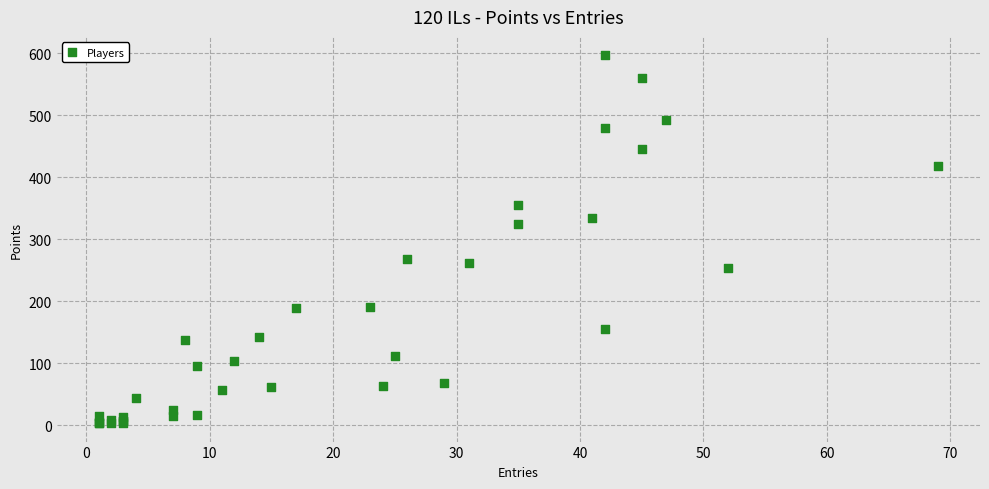

What Y value in the scatter plot is closest to 300?

324